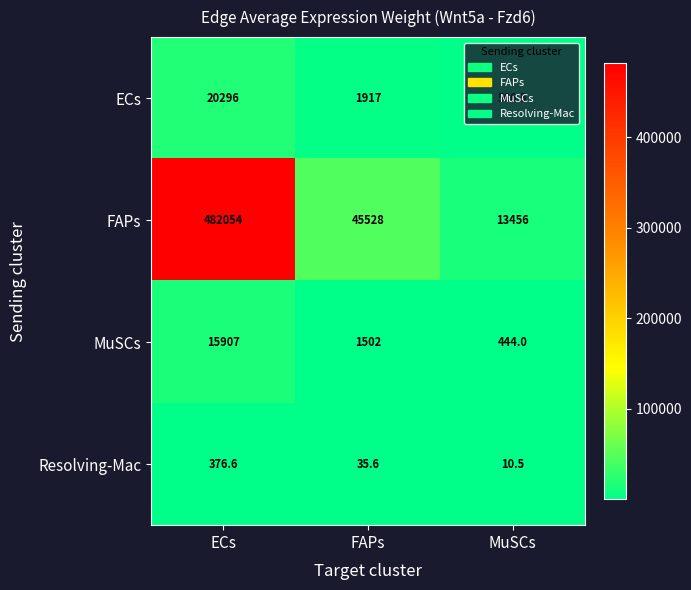

Which series has the largest total across all categories?

FAPs